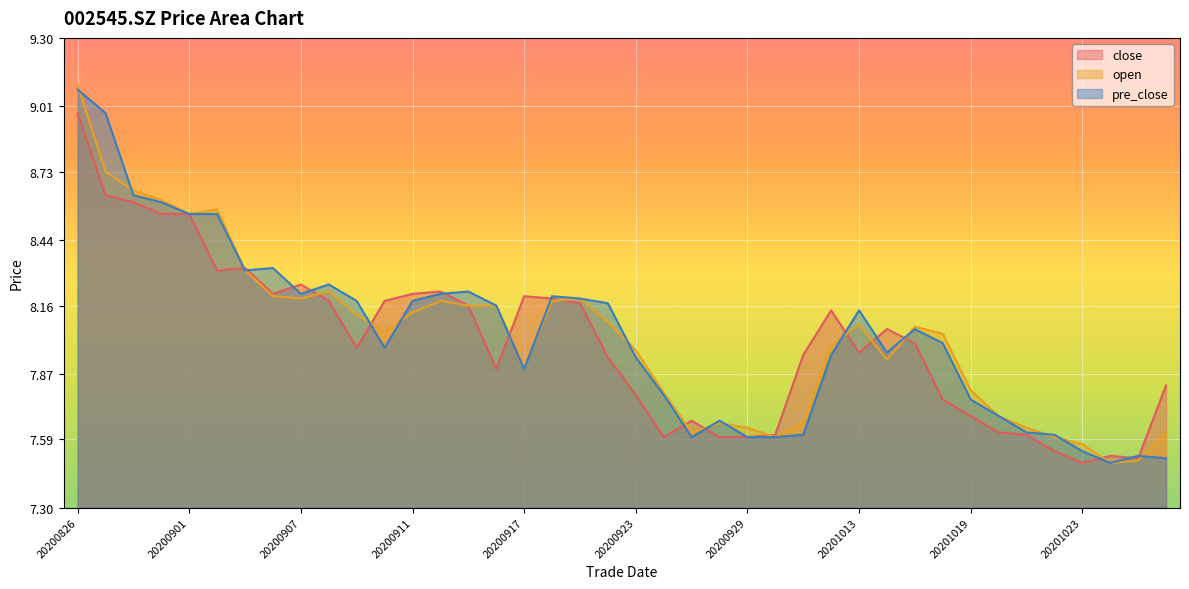

Reading left to right, list all the values displayed in this chart.

close: 20200826=9.0	20200827=8.6	20200828=8.6	20200831=8.6	20200901=8.6	20200902=8.3	20200903=8.3	20200904=8.2	20200907=8.2	20200908=8.2	20200909=8.0	20200910=8.2	20200911=8.2	20200914=8.2	20200915=8.2	20200916=7.9	20200917=8.2	20200918=8.2	20200921=8.2	20200922=7.9	20200923=7.8	20200924=7.6	20200925=7.7	20200928=7.6	20200929=7.6	20200930=7.6	20201009=8.0	20201012=8.1	20201013=8.0	20201014=8.1	20201015=8.0	20201016=7.8	20201019=7.7	20201020=7.6	20201021=7.6	20201022=7.5	20201023=7.5	20201026=7.5	20201027=7.5	20201028=7.8
open: 20200826=9.1	20200827=8.7	20200828=8.7	20200831=8.6	20200901=8.6	20200902=8.6	20200903=8.3	20200904=8.2	20200907=8.2	20200908=8.2	20200909=8.1	20200910=8.1	20200911=8.1	20200914=8.2	20200915=8.2	20200916=8.2	20200917=7.9	20200918=8.2	20200921=8.2	20200922=8.1	20200923=8.0	20200924=7.8	20200925=7.6	20200928=7.7	20200929=7.6	20200930=7.6	20201009=7.7	20201012=8.0	20201013=8.1	20201014=7.9	20201015=8.1	20201016=8.0	20201019=7.8	20201020=7.7	20201021=7.6	20201022=7.6	20201023=7.6	20201026=7.5	20201027=7.5	20201028=7.6
pre_close: 20200826=9.1	20200827=9.0	20200828=8.6	20200831=8.6	20200901=8.6	20200902=8.6	20200903=8.3	20200904=8.3	20200907=8.2	20200908=8.2	20200909=8.2	20200910=8.0	20200911=8.2	20200914=8.2	20200915=8.2	20200916=8.2	20200917=7.9	20200918=8.2	20200921=8.2	20200922=8.2	20200923=7.9	20200924=7.8	20200925=7.6	20200928=7.7	20200929=7.6	20200930=7.6	20201009=7.6	20201012=8.0	20201013=8.1	20201014=8.0	20201015=8.1	20201016=8.0	20201019=7.8	20201020=7.7	20201021=7.6	20201022=7.6	20201023=7.5	20201026=7.5	20201027=7.5	20201028=7.5